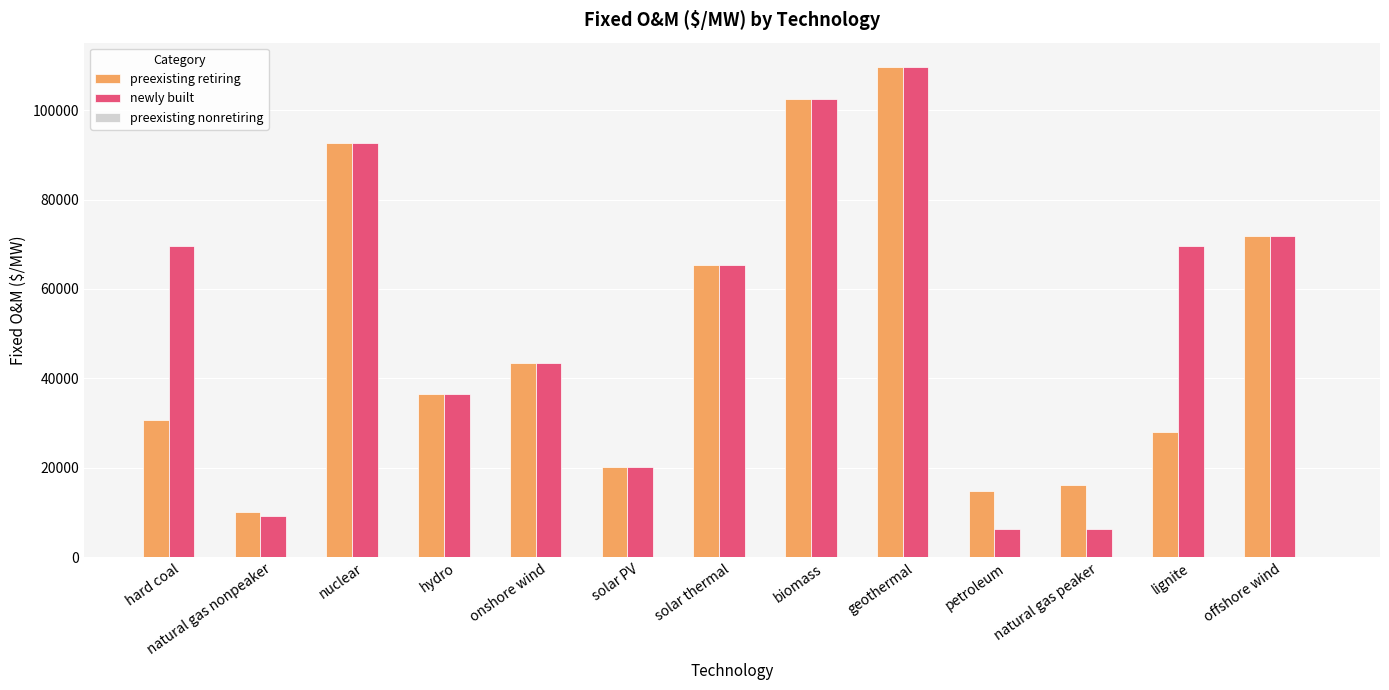

Which series has the largest range (max minus min)?

newly built